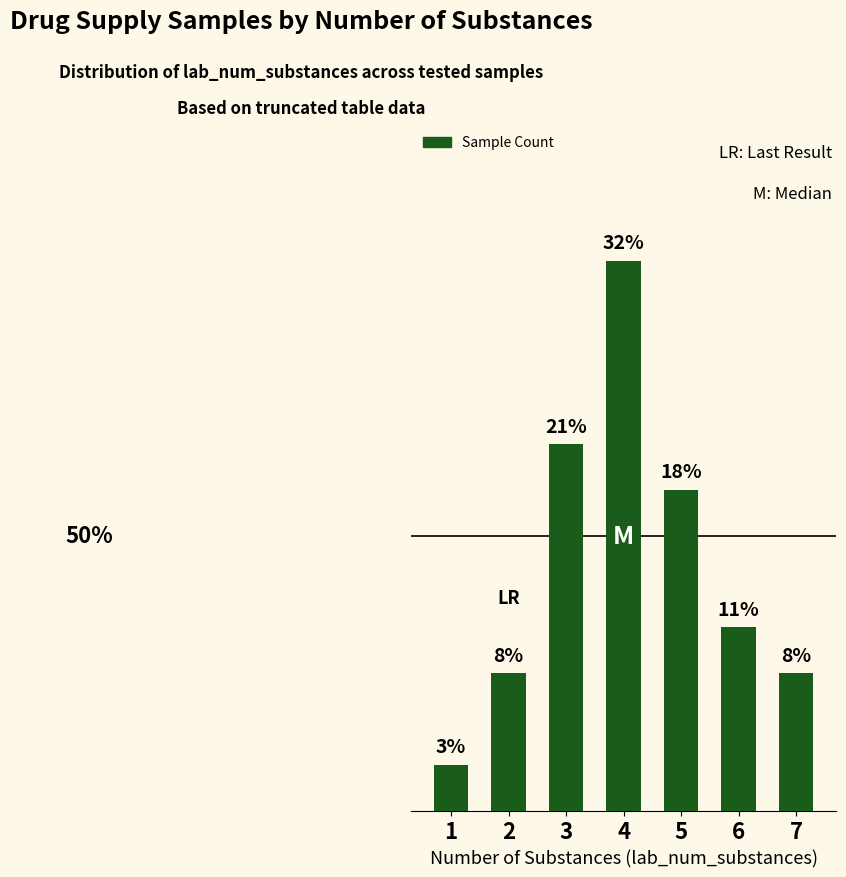

Does the chart contain any negative values?

No